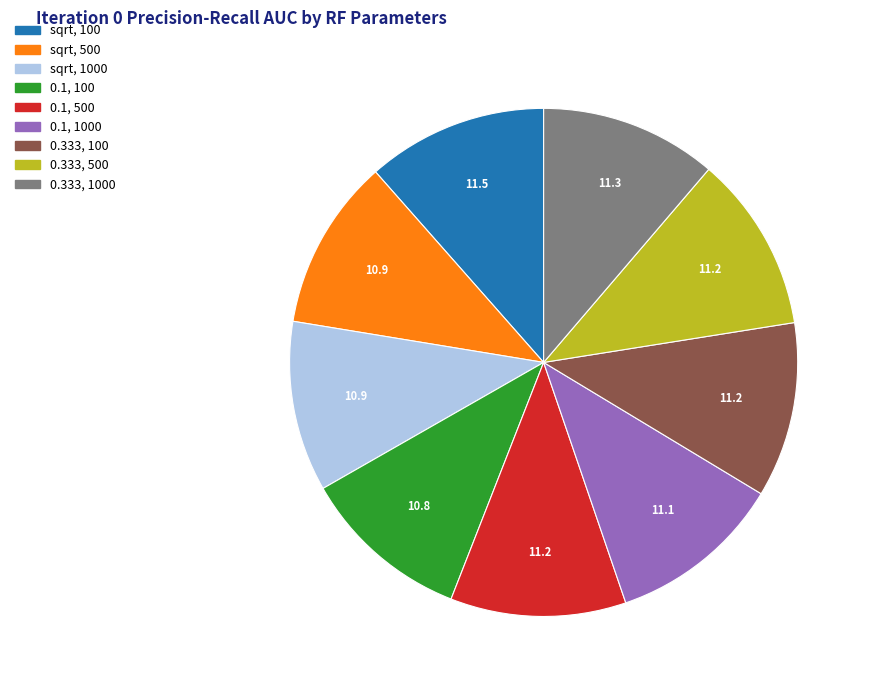

Does any single category account for the majority?

No